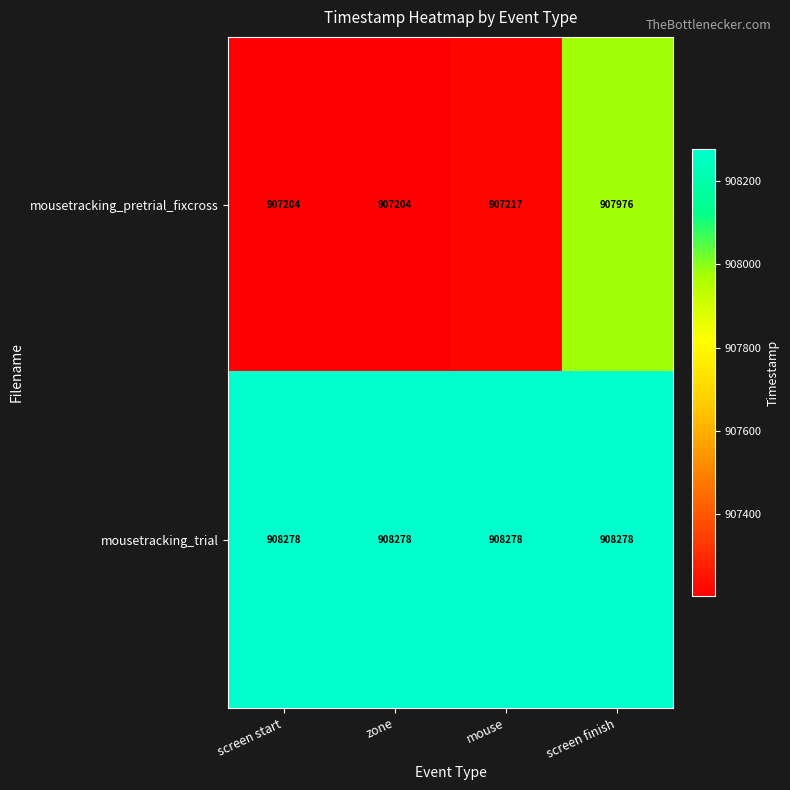

What is the minimum value shown in the chart?

907204